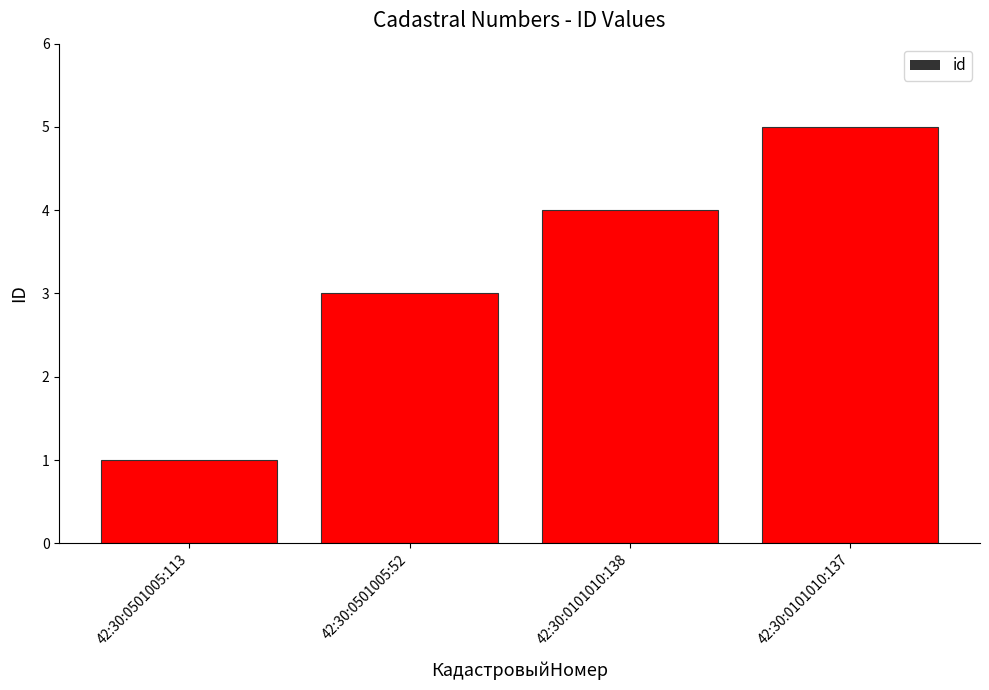

Between 42:30:0501005:52 and 42:30:0101010:138, which is larger?

42:30:0101010:138